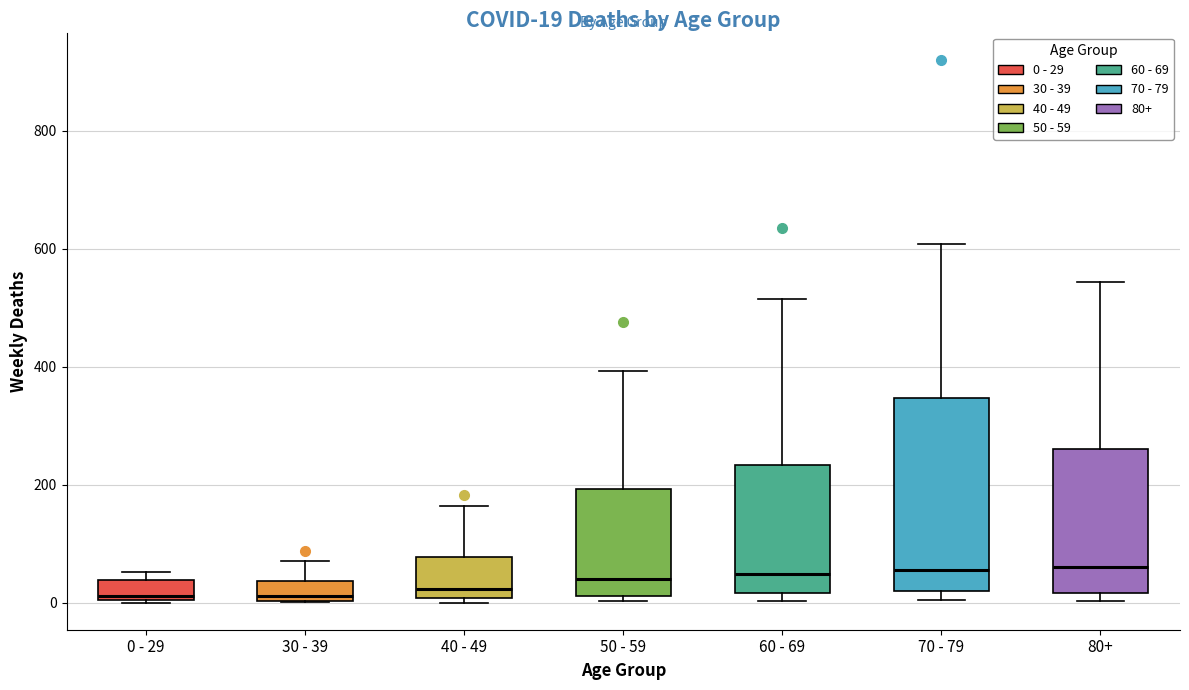

Which box is the tallest, from its lower edge to its upper edge?

70 - 79